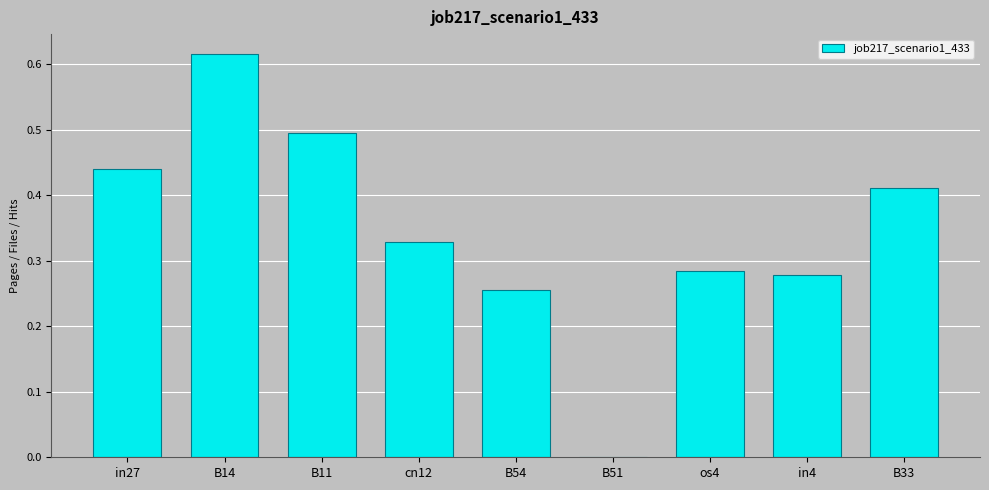

Which has a higher value, B14 or B51?

B14